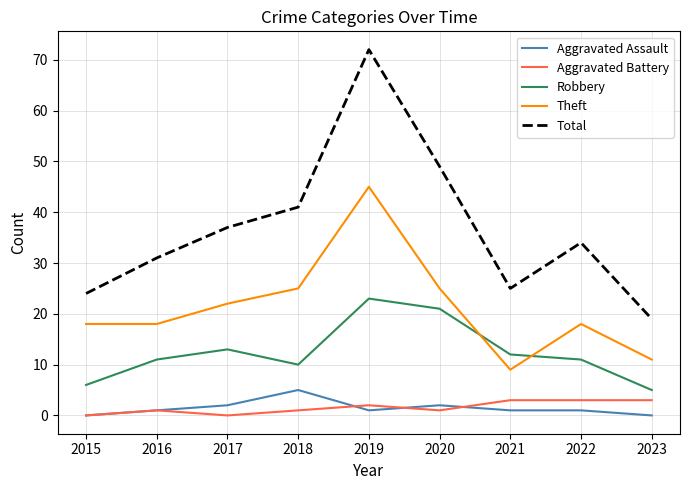

True or false: Theft and Aggravated Battery intersect in this chart.

False